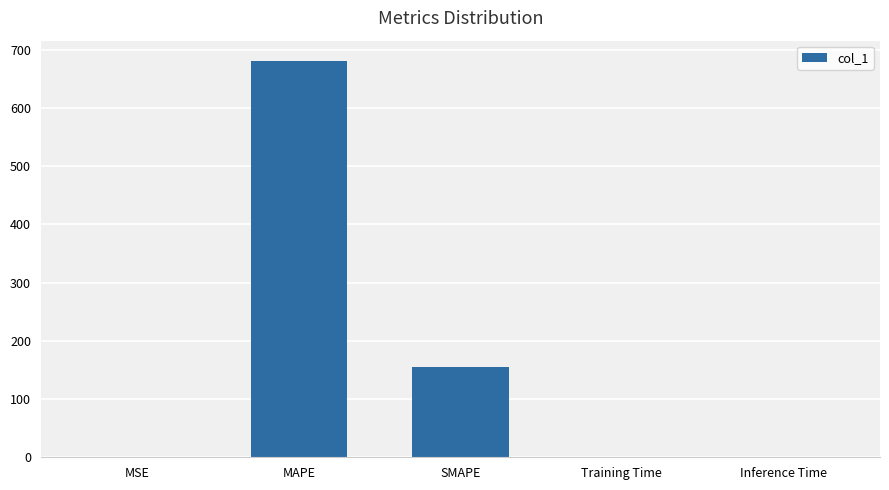

Which category has the highest value across all series?

MAPE